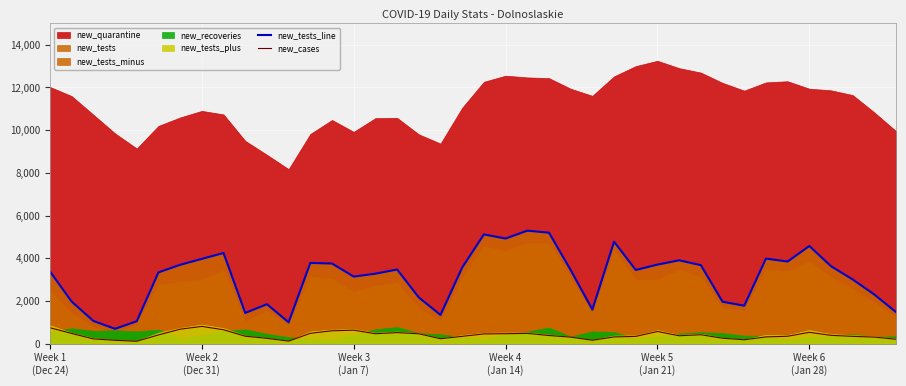

What is the lowest value of the new_tests_line series?

692